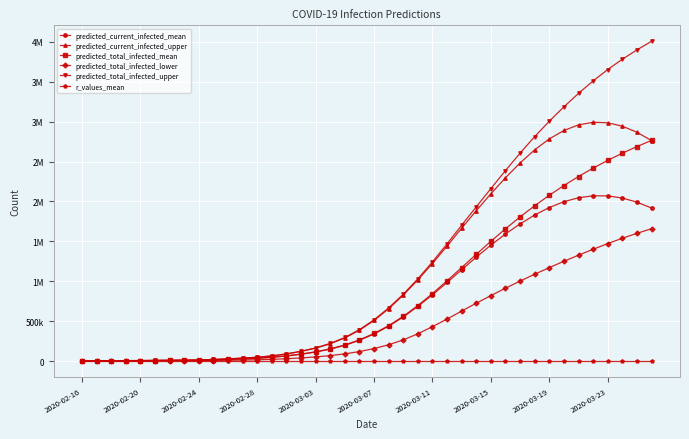

What are all the series names shown in the legend?

predicted_current_infected_mean, predicted_current_infected_upper, predicted_total_infected_mean, predicted_total_infected_lower, predicted_total_infected_upper, r_values_mean